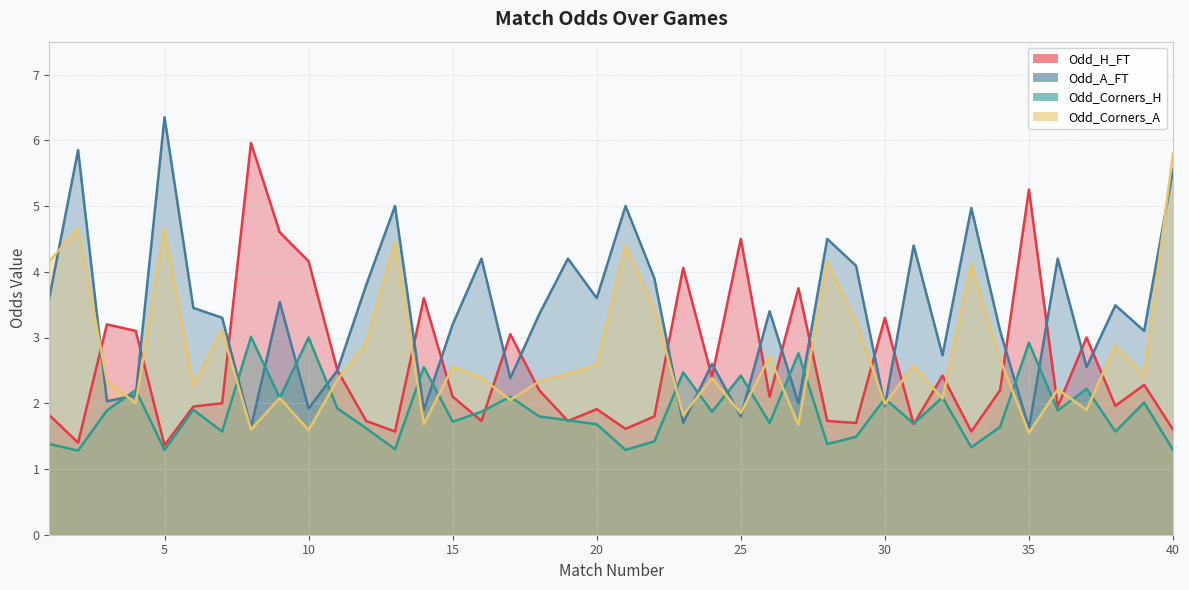

At which category is the sum across all series the highest?

40